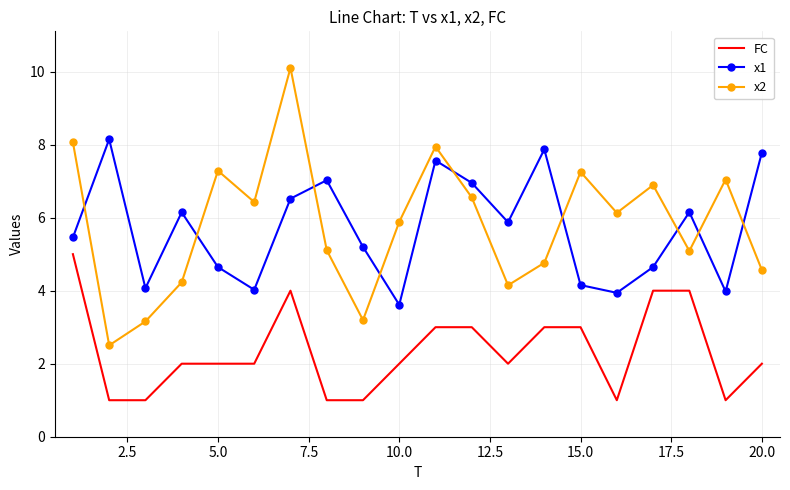

What is the sum of all x2 values?

116.3